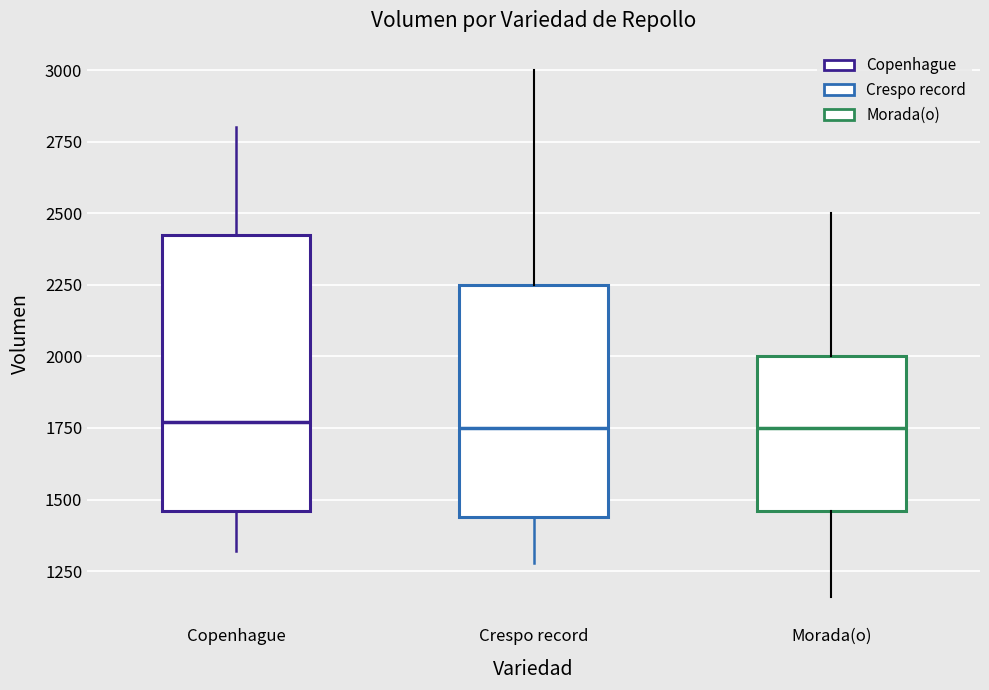

Which box is the tallest, from its lower edge to its upper edge?

Copenhague